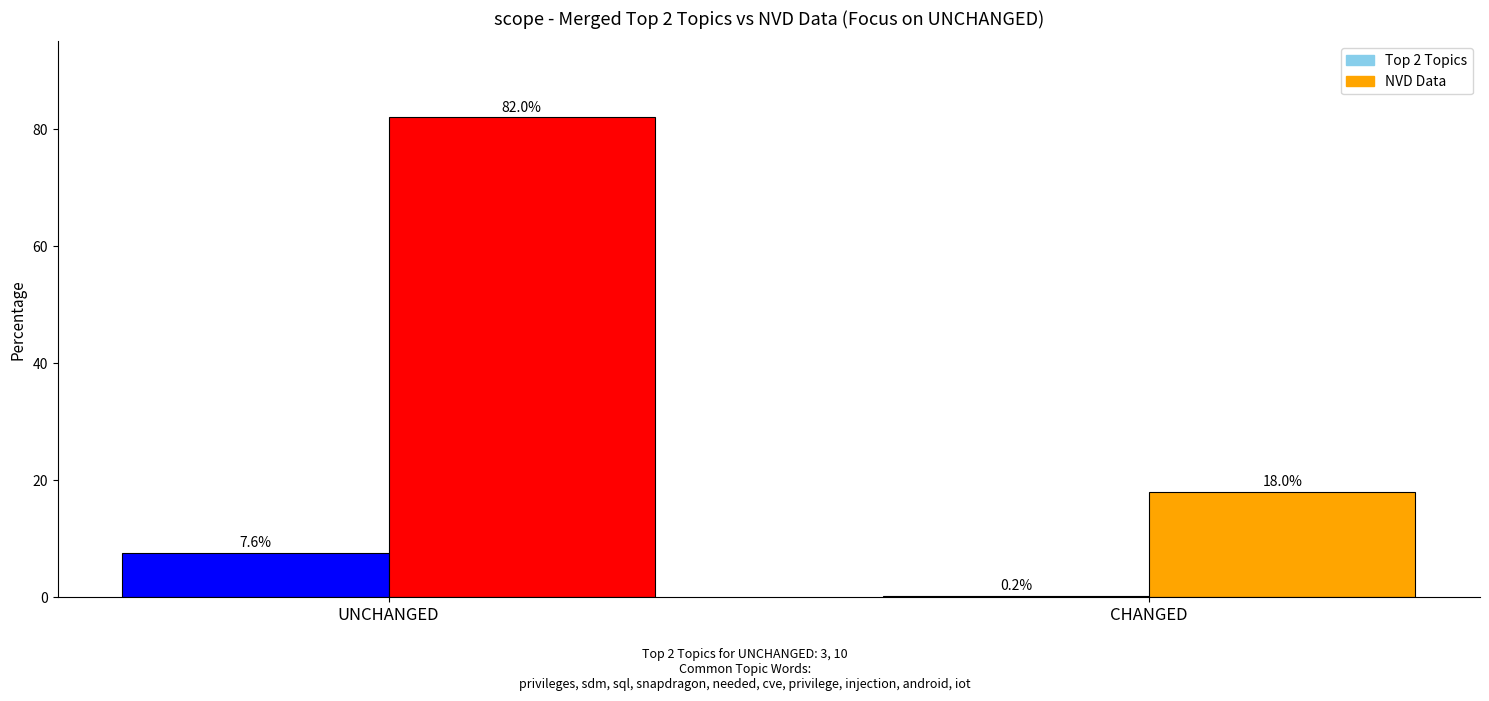

Is it true that Top 2 Topics equals 3.6 at UNCHANGED?

False